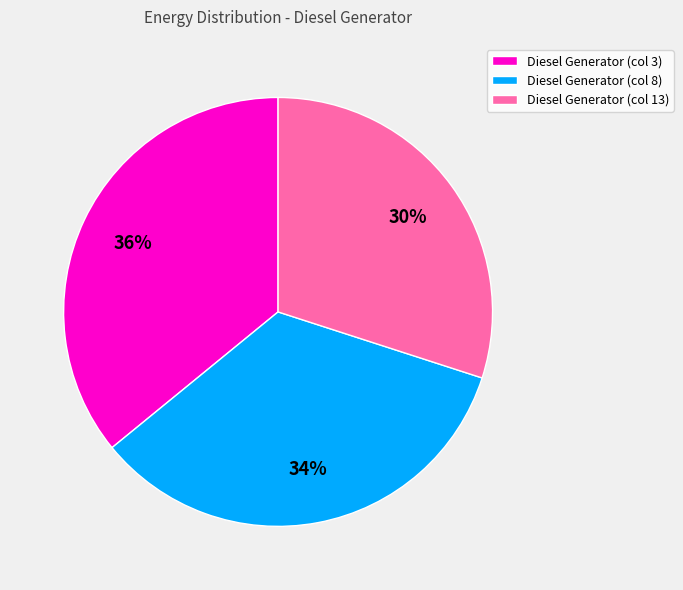

Which has a higher value, Diesel Generator (col 13) or Diesel Generator (col 8)?

Diesel Generator (col 8)